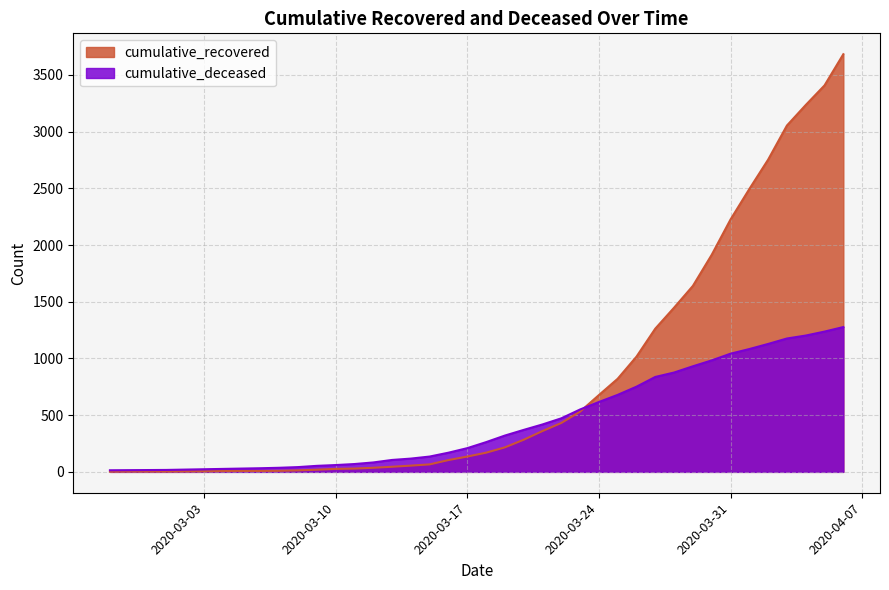

How many intersections are there between cumulative_recovered and cumulative_deceased?

1